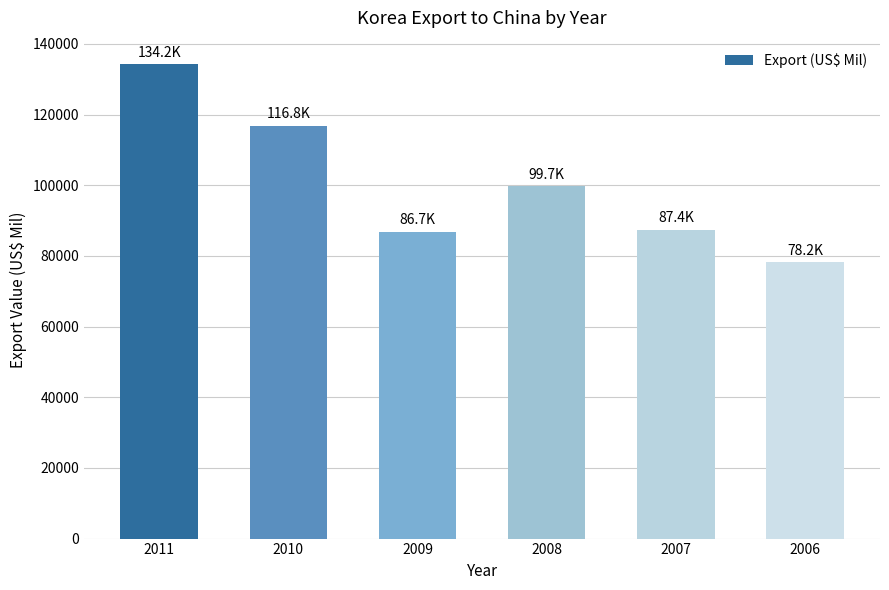

What is the value of the 2nd bar from the left?

116837.8